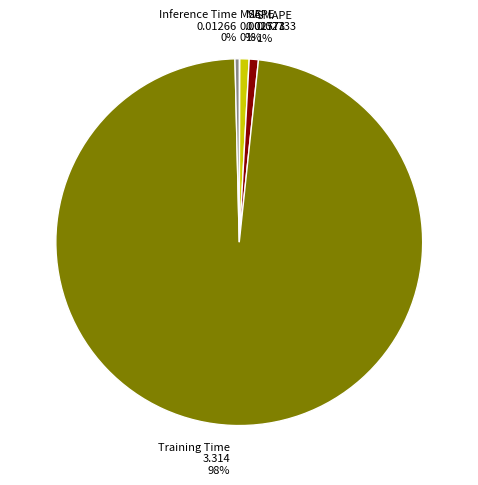

To the nearest percent, what percentage of the pie is Training Time?

98%